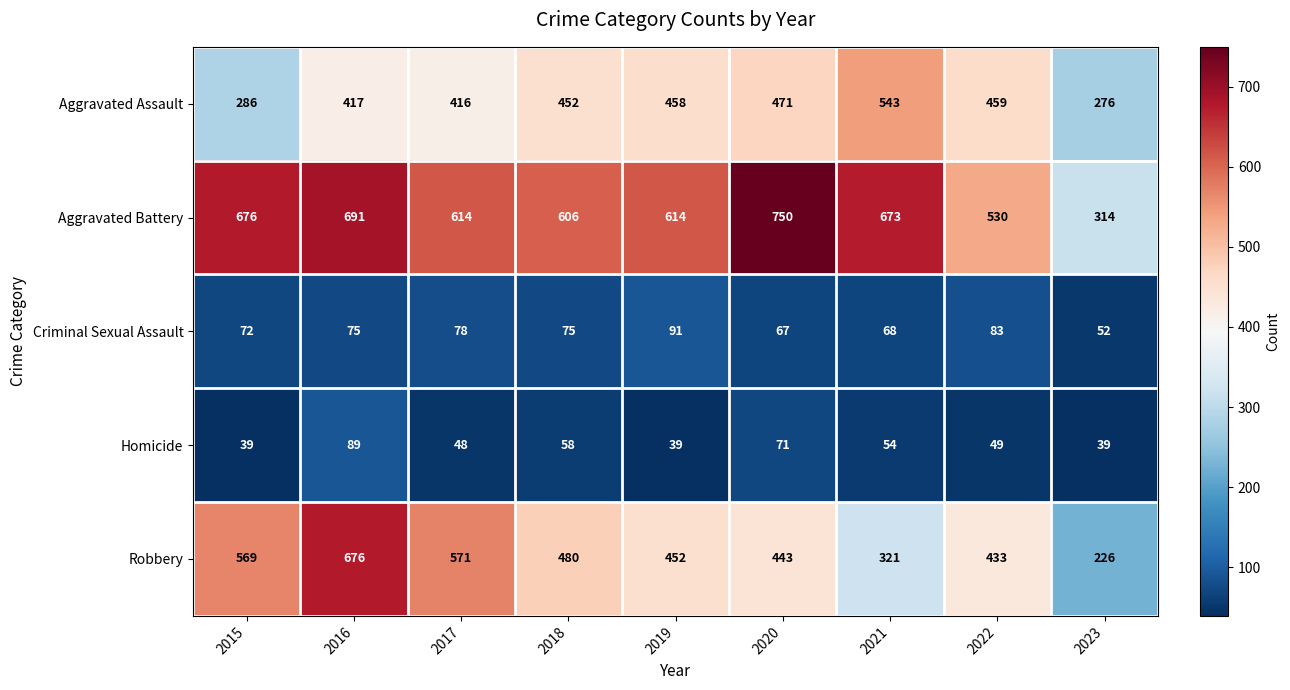

Which category has the highest value in the Aggravated Assault series?

2021